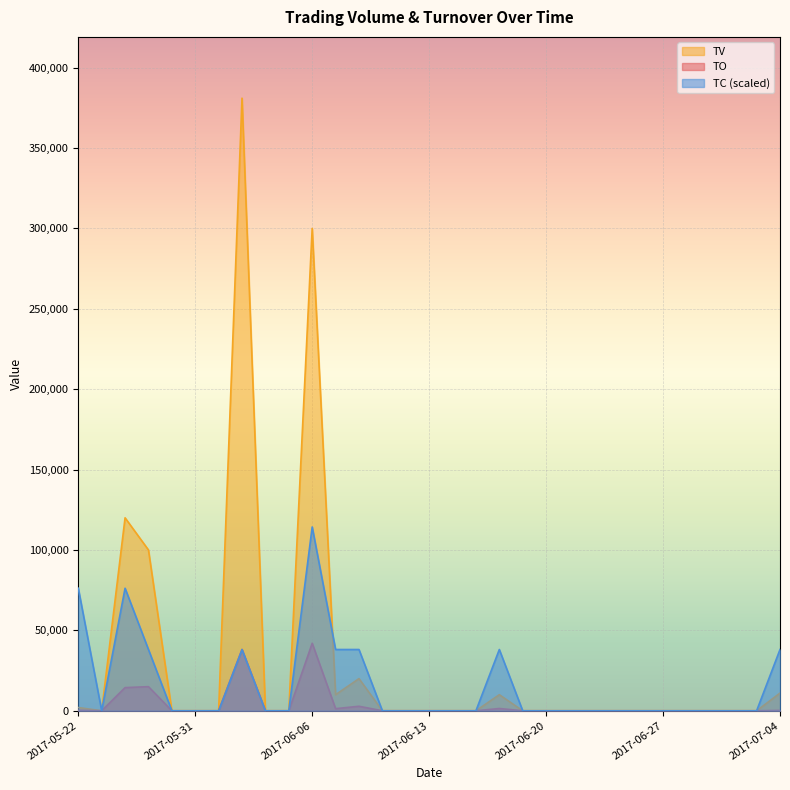

Reading left to right, list all the values displayed in this chart.

TO: 310	0	14400	15000	0	0	0	38100	0	0	42000	1300	2800	0	0	0	0	0	1400	0	0	0	0	0	0	0	0	0	0	0	220
TV: 2000	0	120000	100000	0	0	0	381000	0	0	300000	10000	20000	0	0	0	0	0	10000	0	0	0	0	0	0	0	0	0	0	0	11000
TC: 76200	0	76200	38100	0	0	0	38100	0	0	114300	38100	38100	0	0	0	0	0	38100	0	0	0	0	0	0	0	0	0	0	0	38100